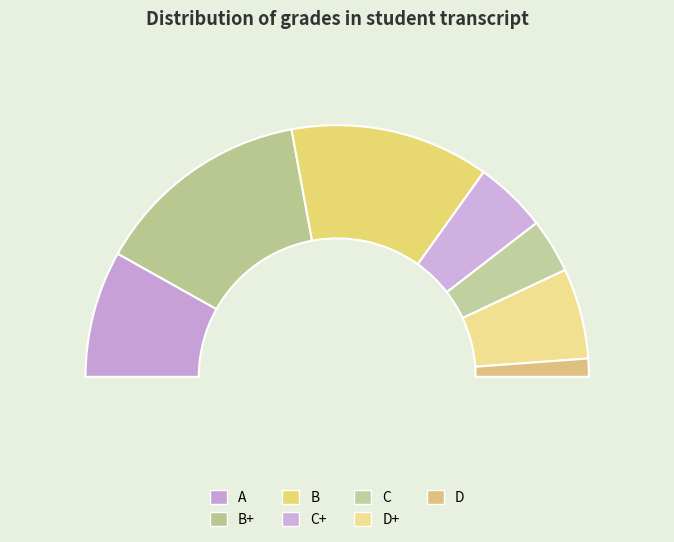

Count the number of slices in the pie.

7